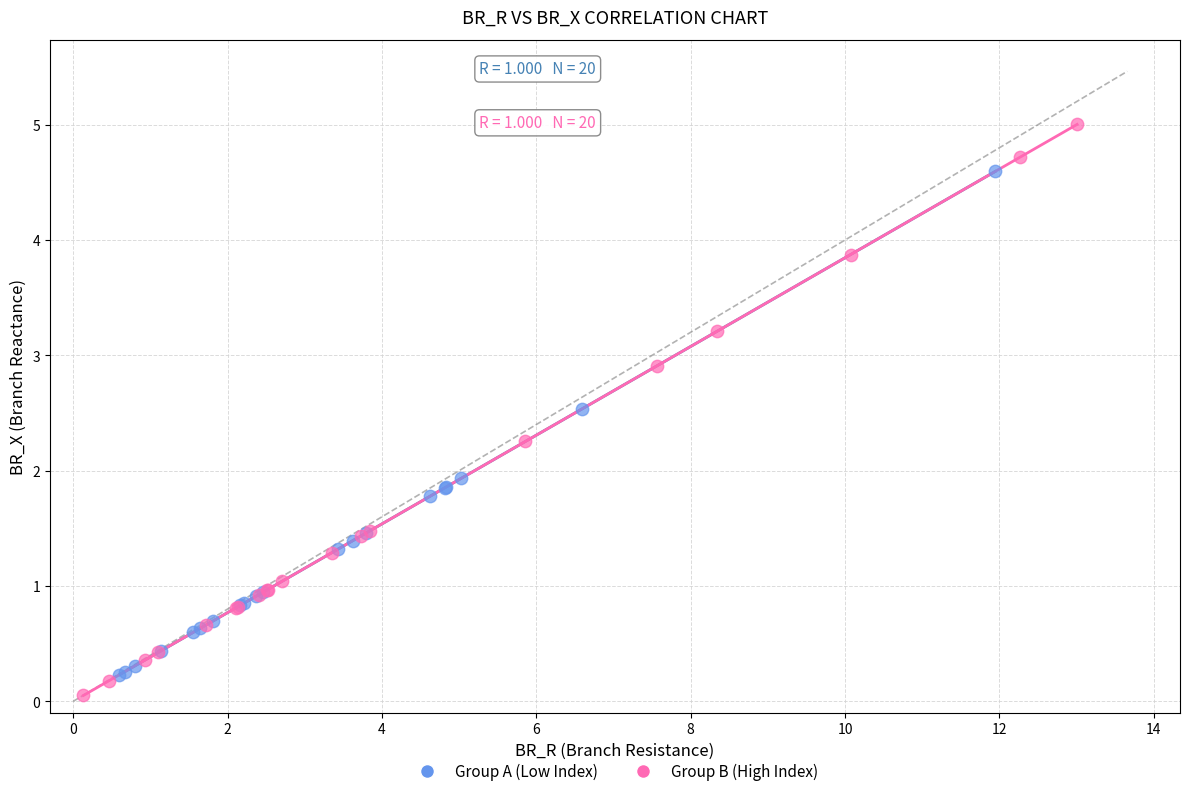

Which series contains the highest Y value?

Group B (High Index)